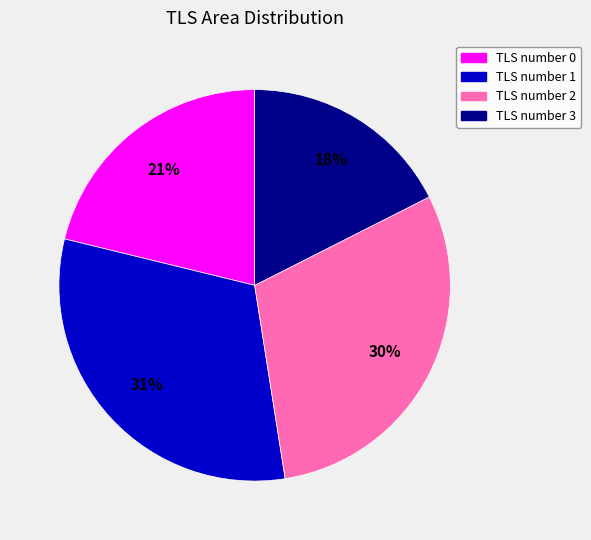

Combined, do TLS number 1 and TLS number 3 account for over 50%?

No